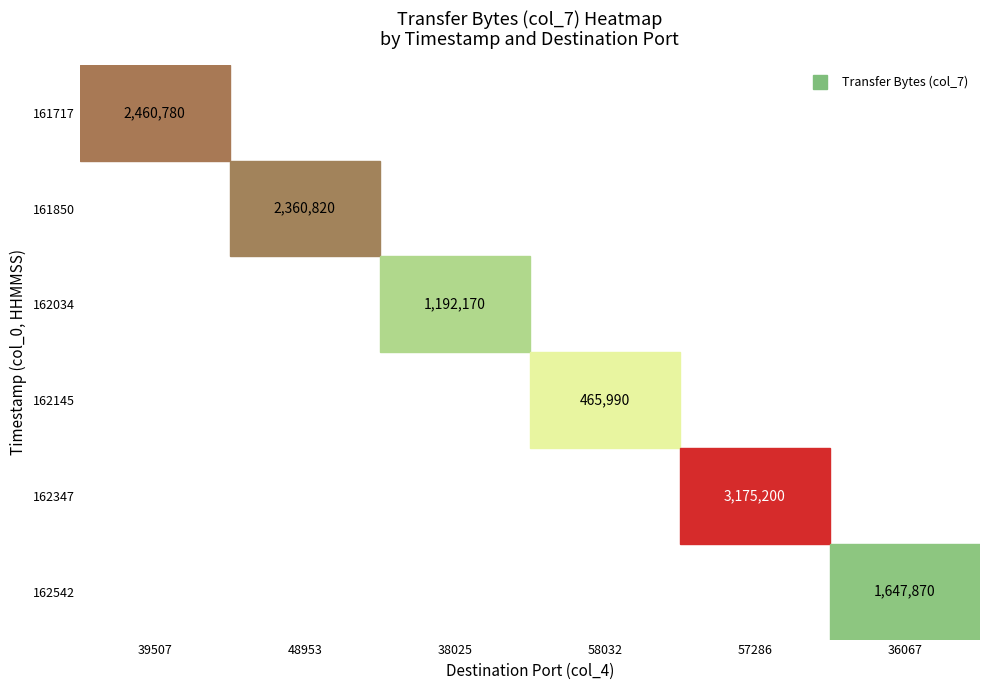

Rank the categories by 20250118162034 value from lowest to highest.

3, 5, 2, 4, 1, 0